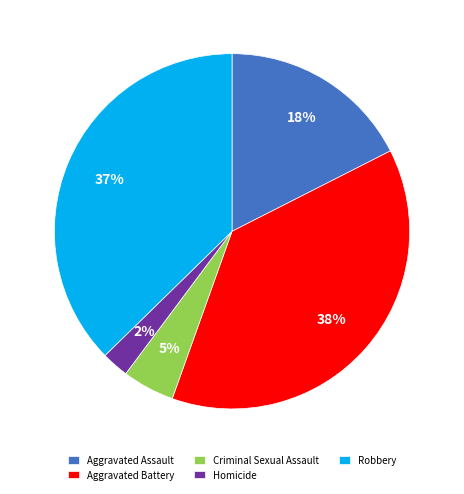

Which slice is the smallest?

Homicide